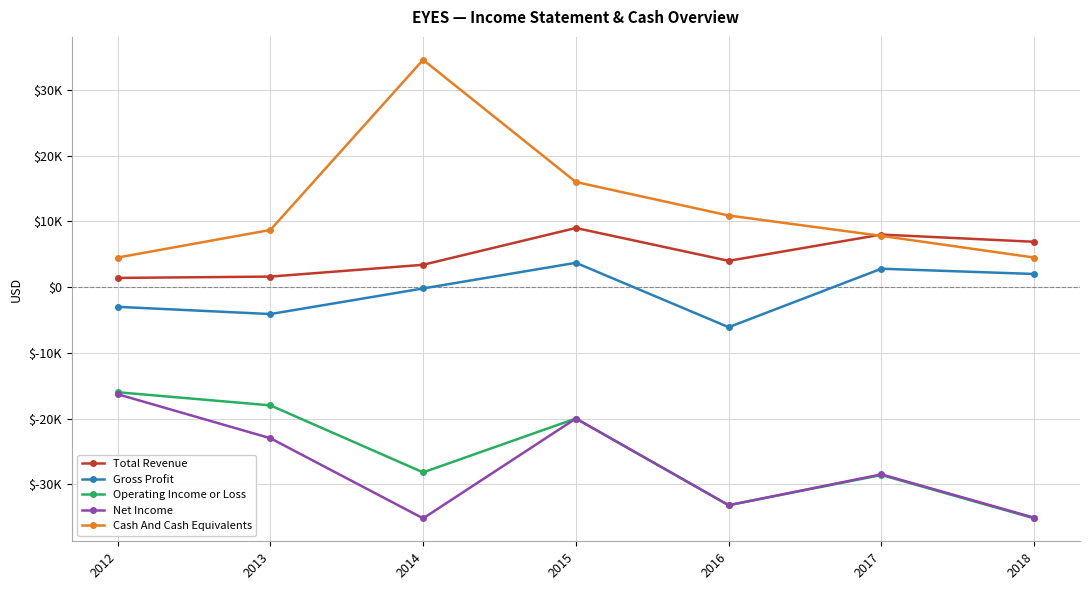

What is the difference between the Operating Income or Loss values at 2015 and 2017?

8600